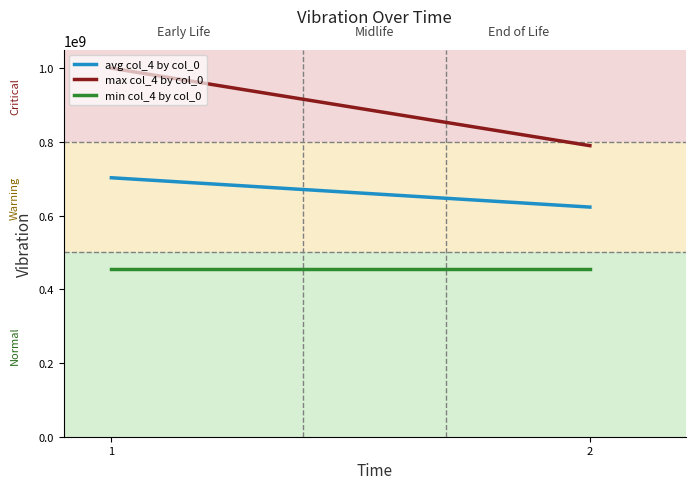

Which series has the largest total across all categories?

max col_4 by col_0